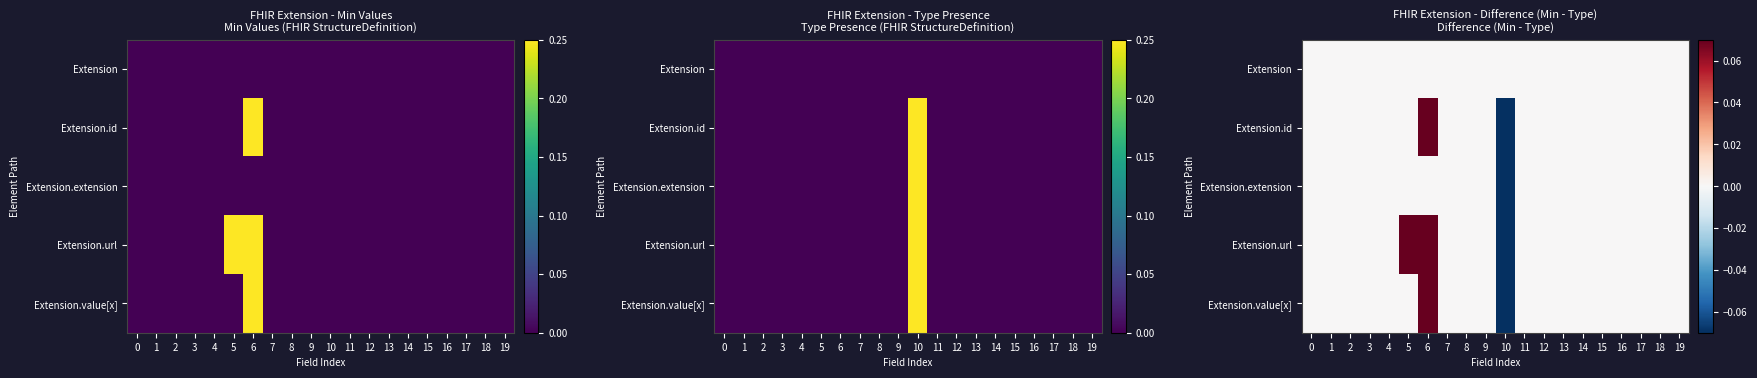

What is the difference between the maximum and second lowest values in the Extension.url series?

1